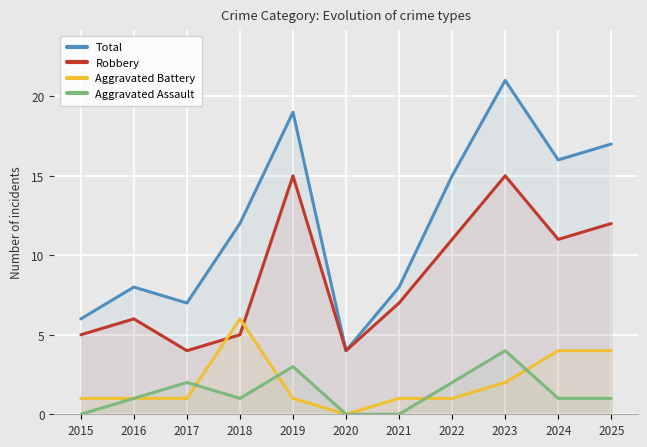

At which category does Total reach its first local peak?

2016